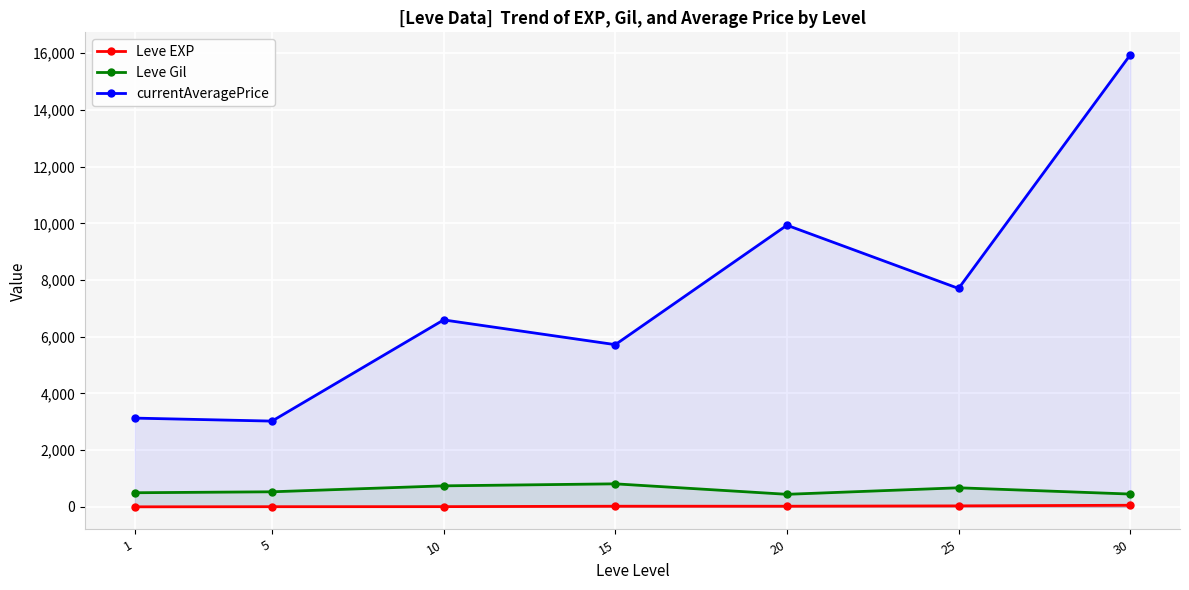

What is the total value across all series at 10?

7344.5